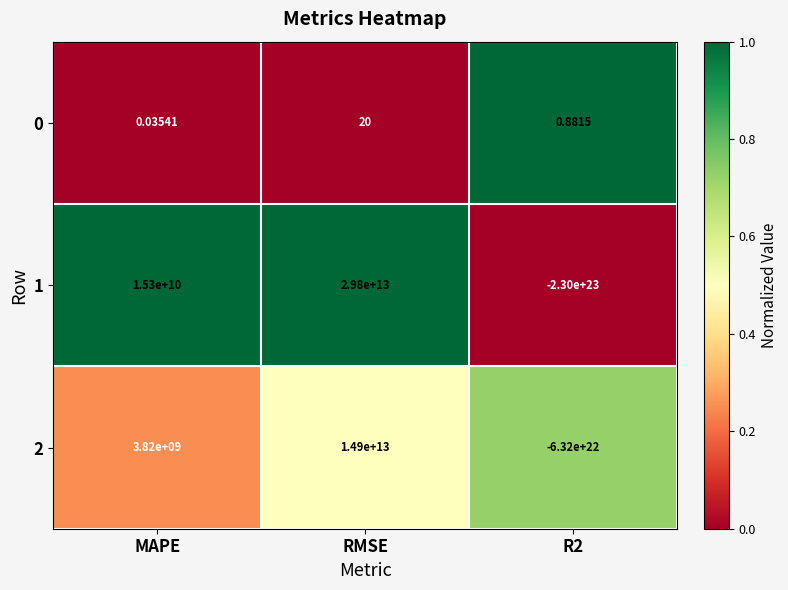

Which series has the largest range (max minus min)?

1